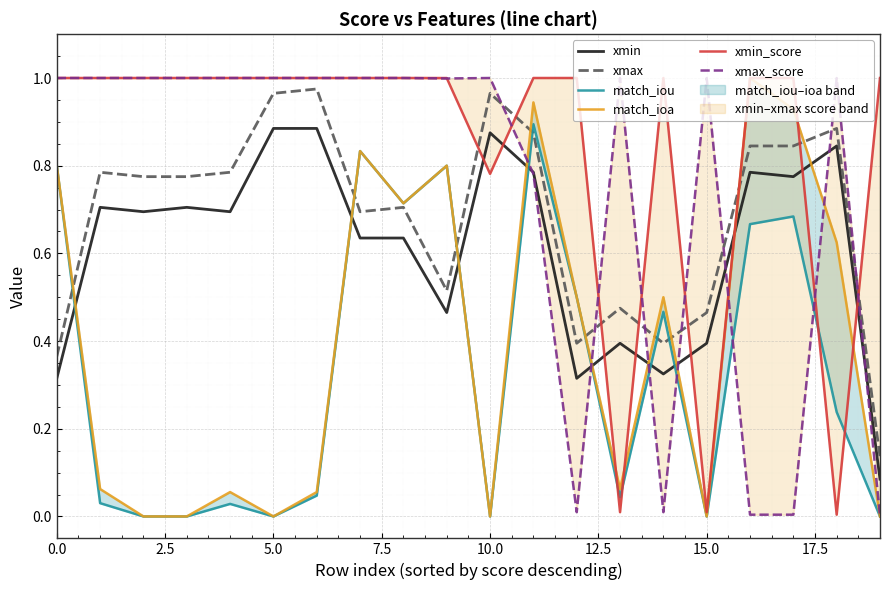

What are all the series names shown in the legend?

xmin, xmax, match_iou, match_ioa, xmin_score, xmax_score